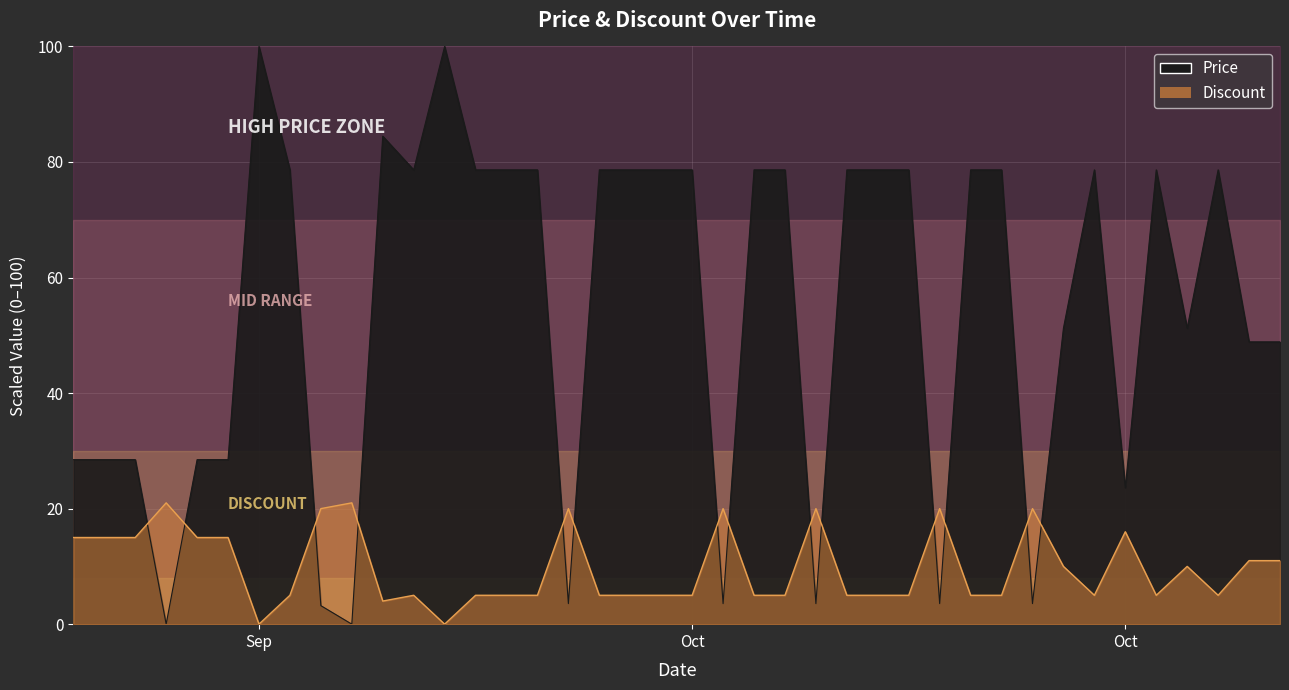

How many intersections are there between Price and Discount?

14